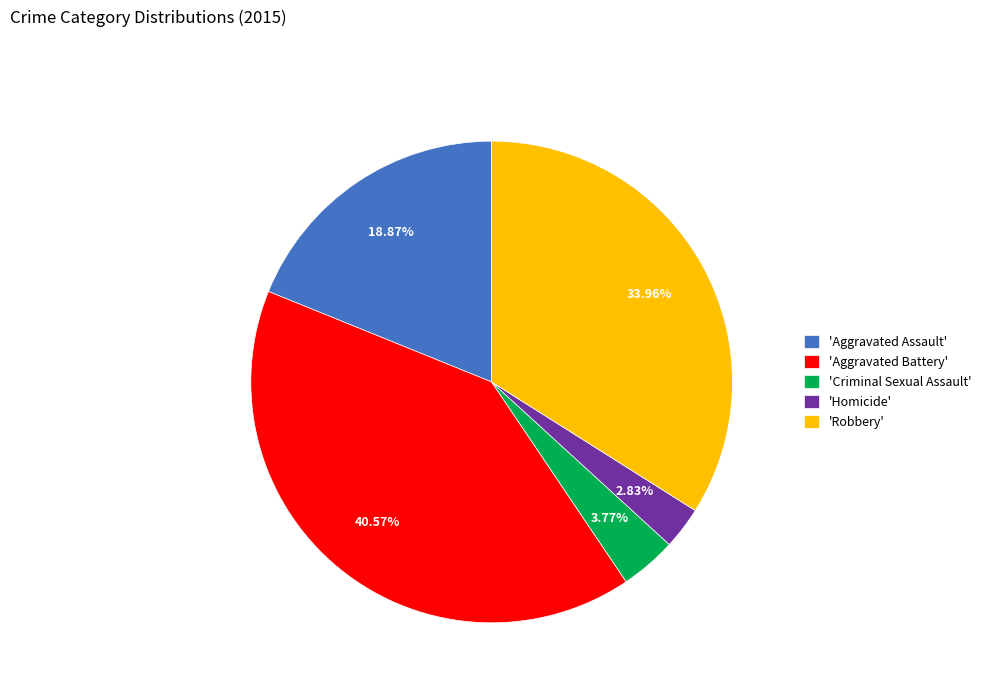

Approximately how many times larger is the value at 'Robbery' compared to 'Aggravated Battery'?

0.8